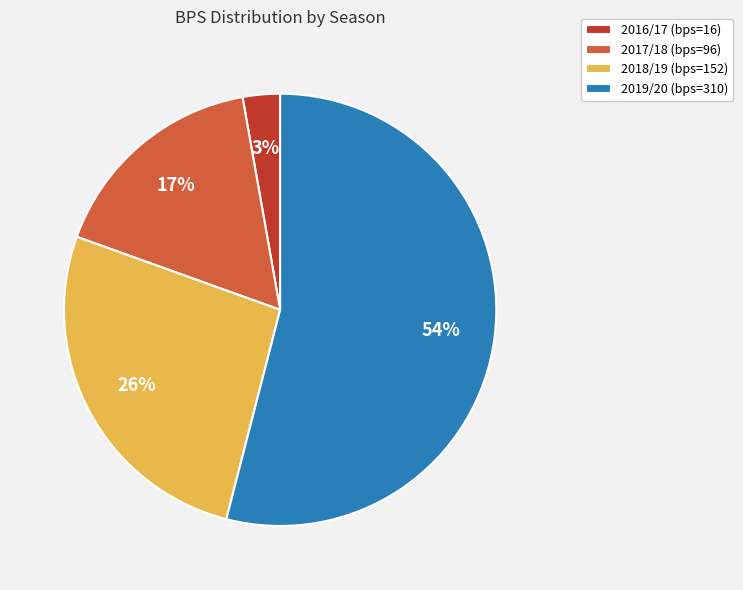

Count the number of slices in the pie.

4